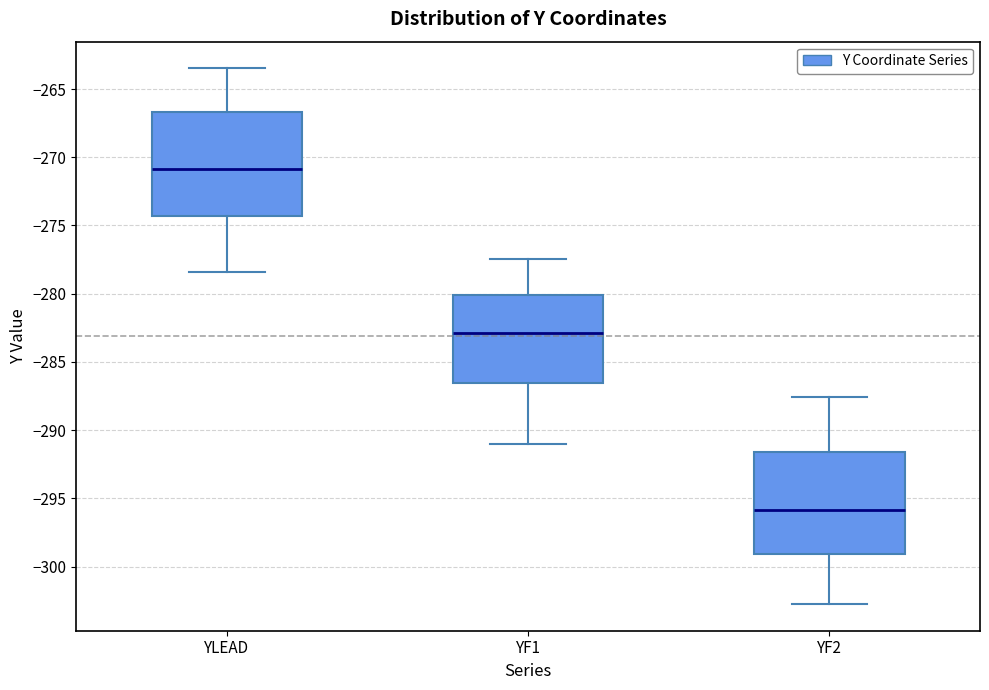

Reading left to right, transcribe this box plot: for each box, give where its median line is, the range the box spans, and where its two whiskers end, as read against the y-axis. The values are not printed on the chart, so give them approximately, as read against the axis.

YLEAD: median -271.0, box -274.5 to -266.5, whiskers -278.5 to -263.5
YF1: median -283.0, box -286.5 to -280.0, whiskers -291.0 to -277.5
YF2: median -296.0, box -299.0 to -291.5, whiskers -302.5 to -287.5